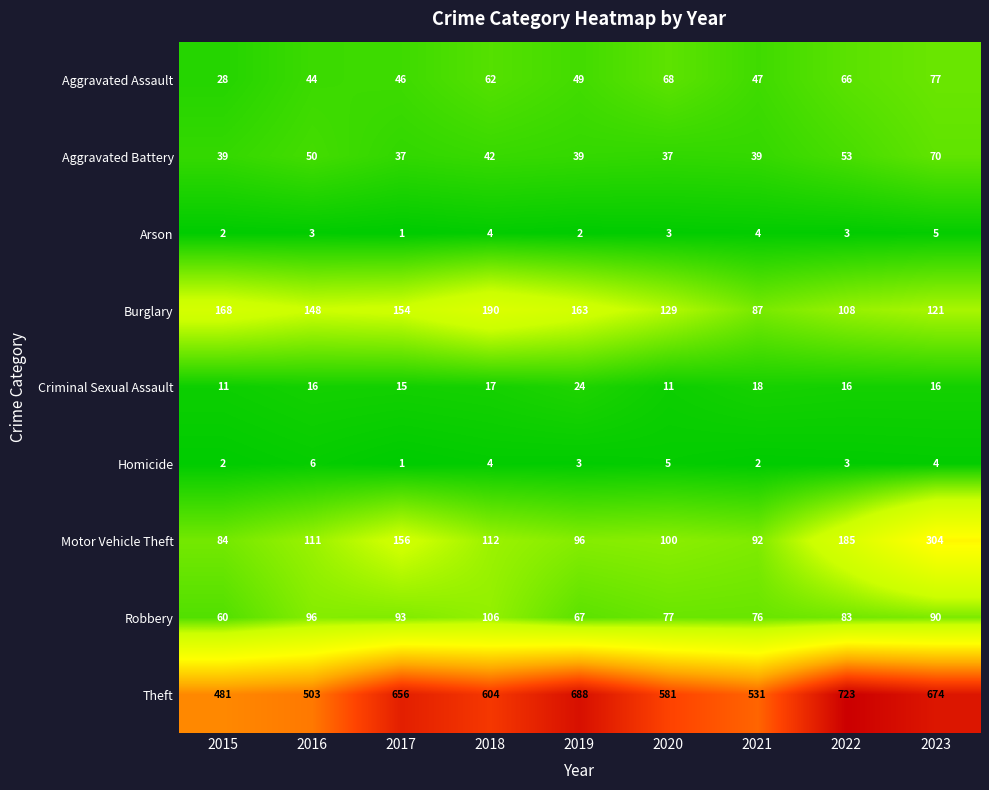

True or false: Robbery has a value of 77 at 2020.

True